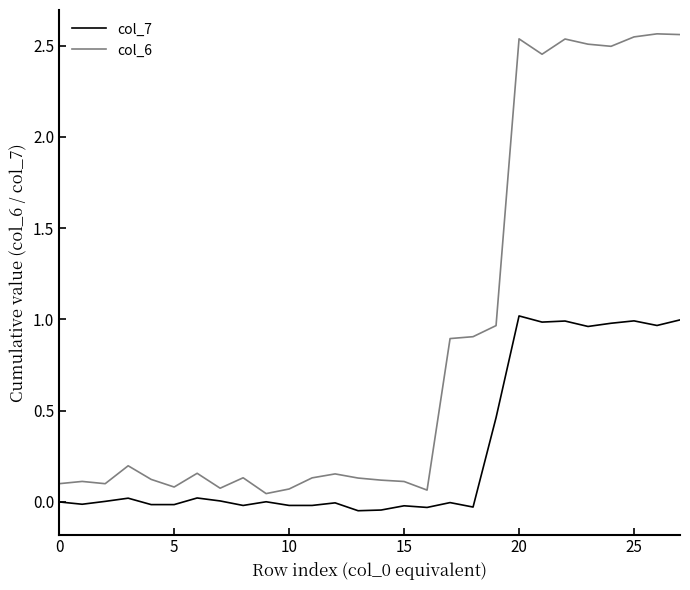

Which series has the largest total across all categories?

col_6